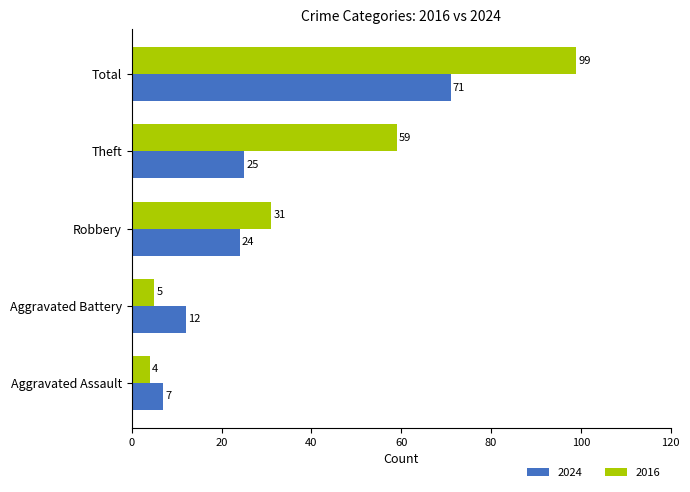

Count the number of categories in the chart.

5